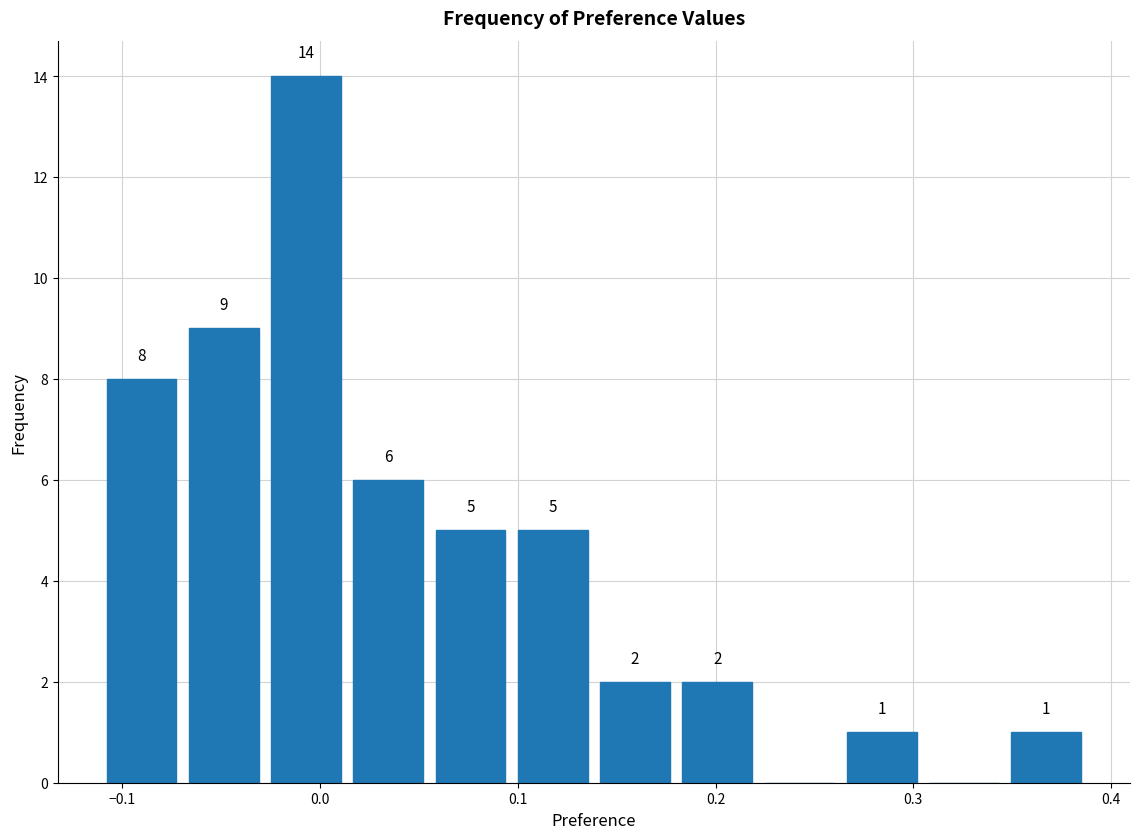

Over which range of the x-axis is the bar tallest?

-0.03 to 0.01